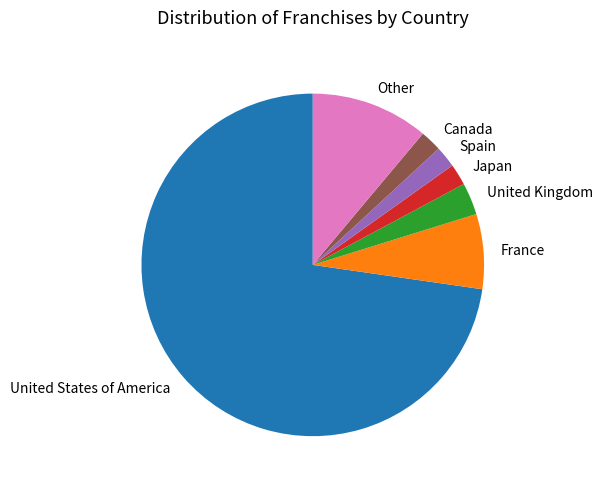

Do France and Japan together represent more than half of the pie?

No